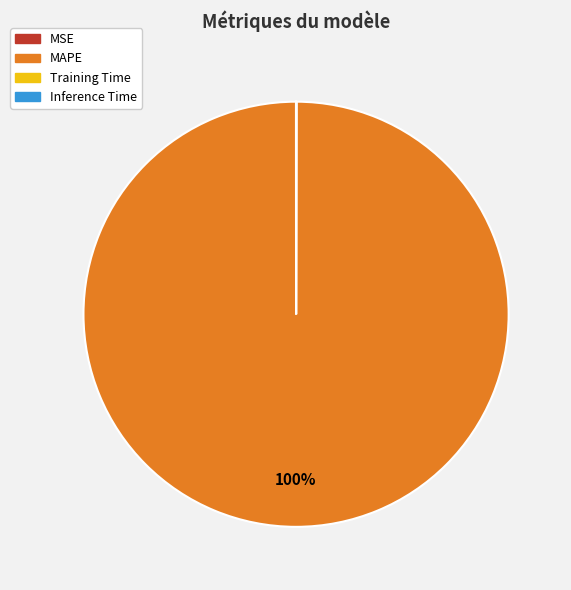

To the nearest percent, what is the difference between the largest and smallest slice percentages?

100%